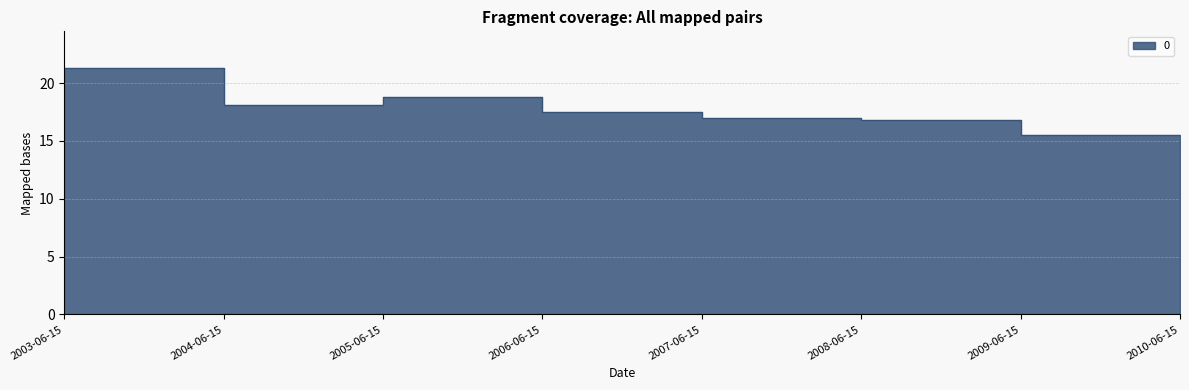

How many interior local peaks (higher than both neighbors) does the data have?

1